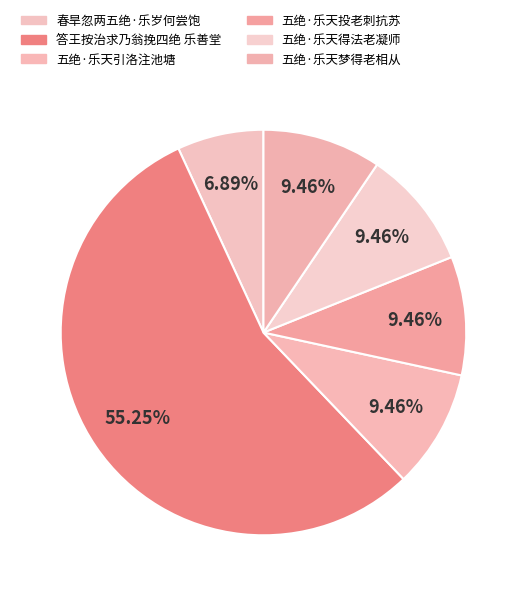

How many segments does this pie chart have?

6